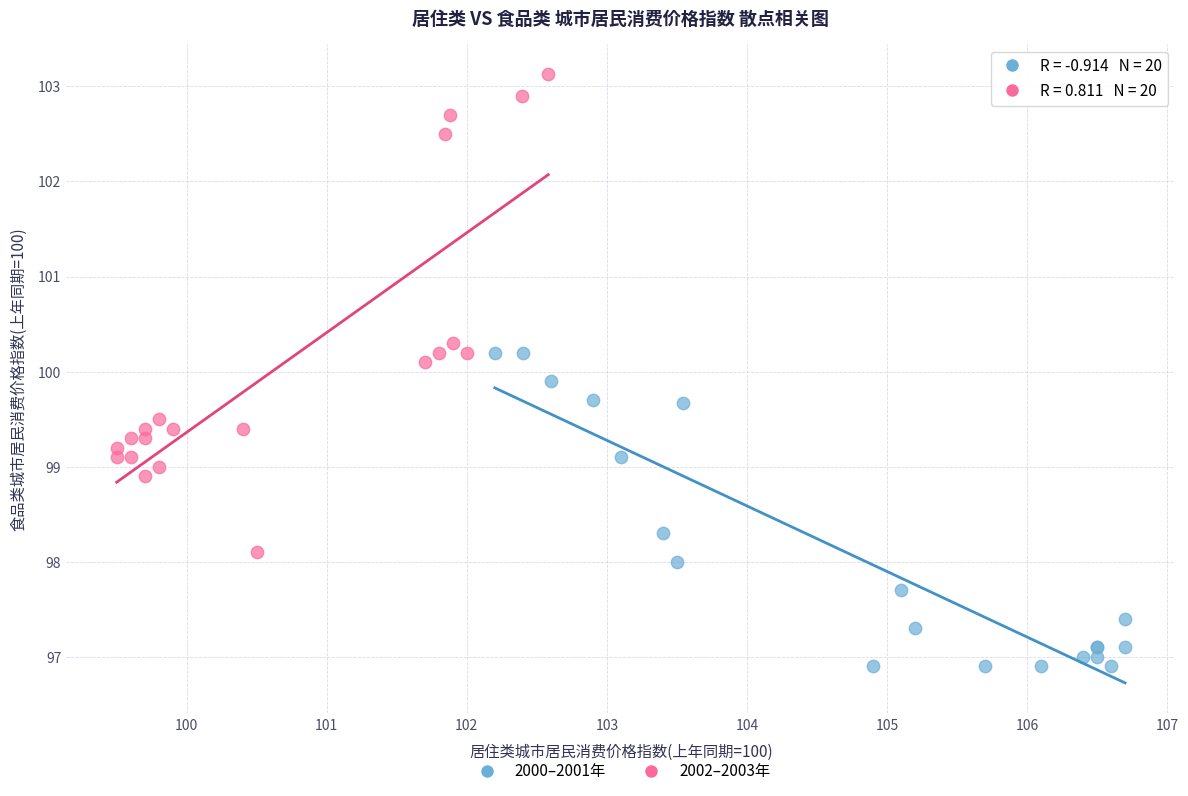

What are all the series names shown in the legend?

2000–2001年, 2002–2003年